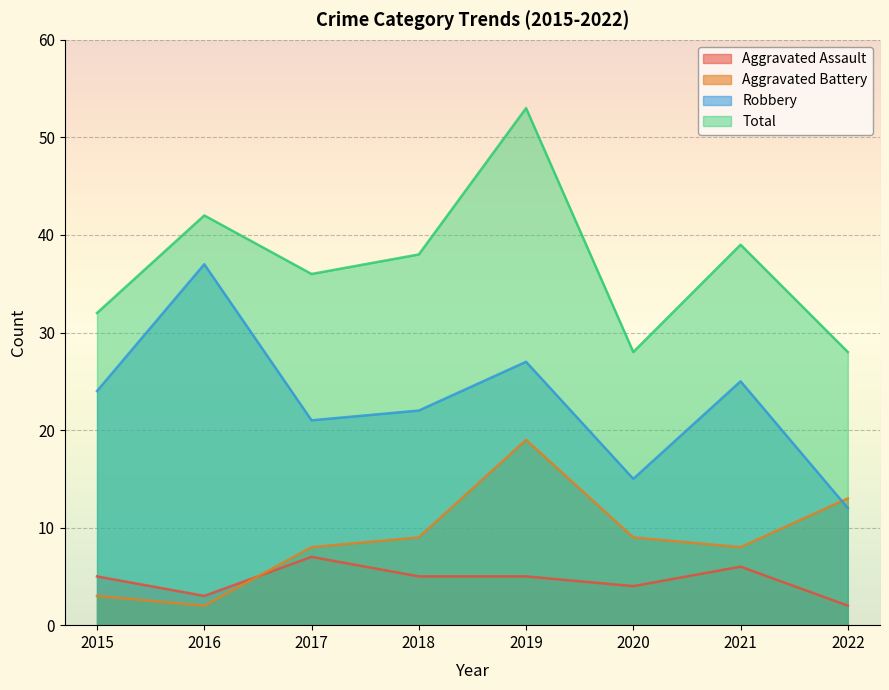

Count the number of data series in this chart.

4